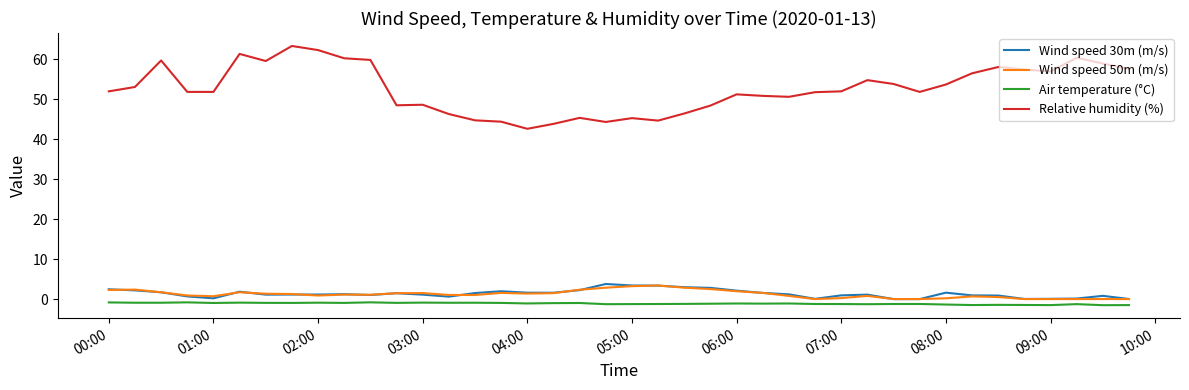

True or false: Air temperature (°C) and Relative humidity (%) cross at least once.

False